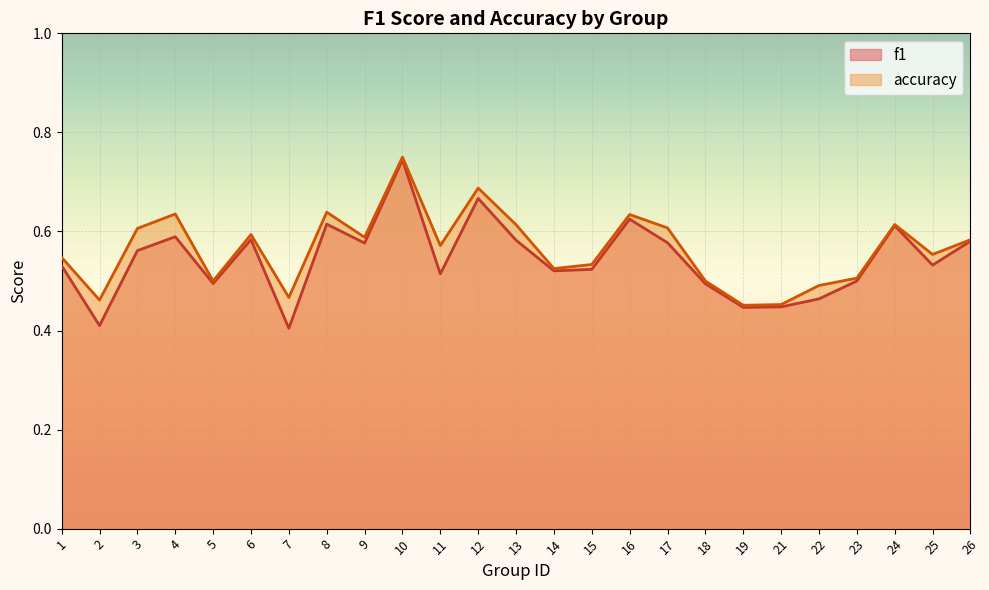

Which category has the highest value across all series?

10